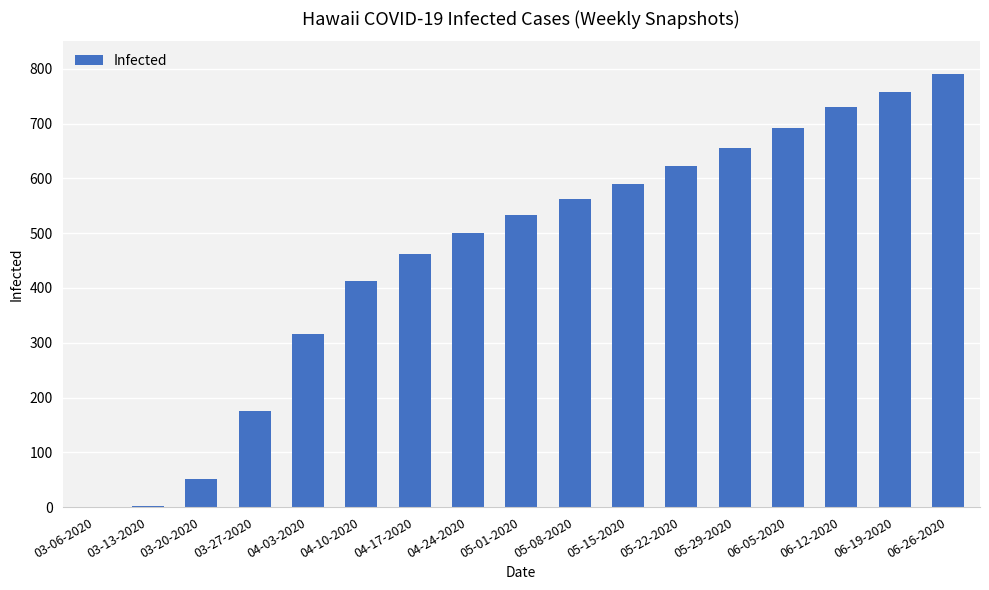

What is the sum of all values?

7852